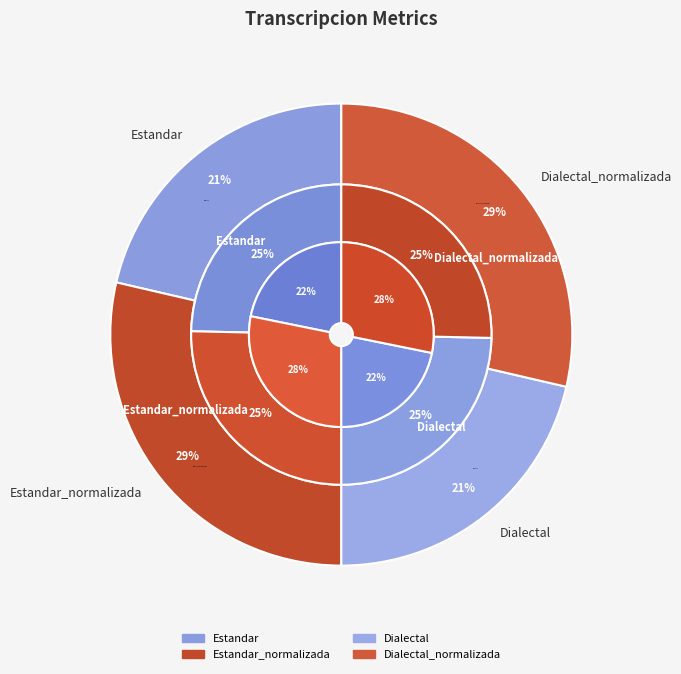

Between Estandar_normalizada and Estandar, which is larger?

Estandar_normalizada